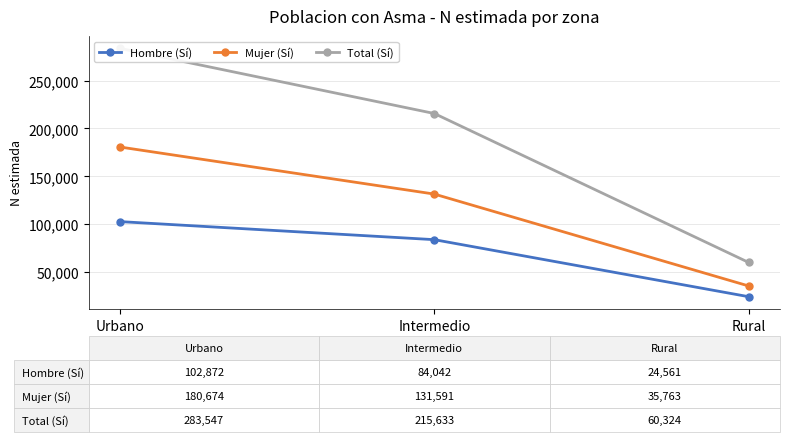

Is the value of Total (Sí) at Intermedio greater than the value of Hombre (Sí) at Rural?

Yes